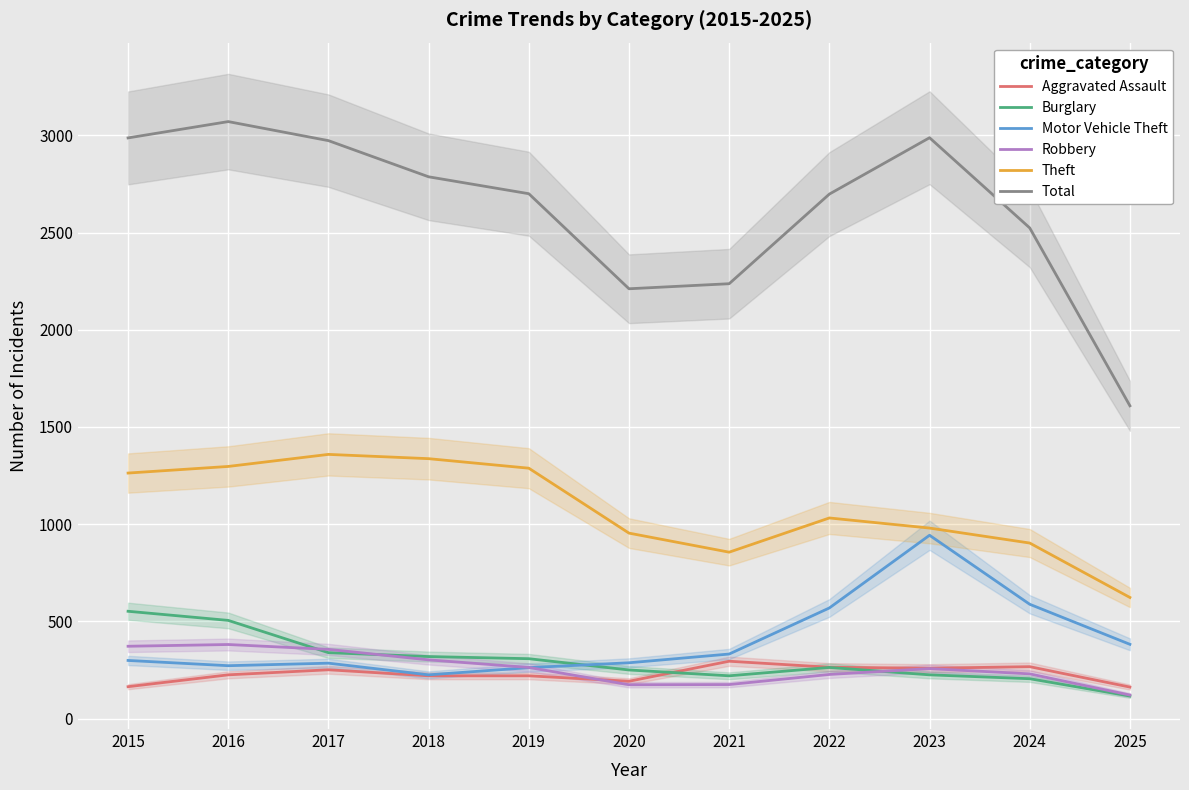

At which category is the sum across all series the highest?

2016